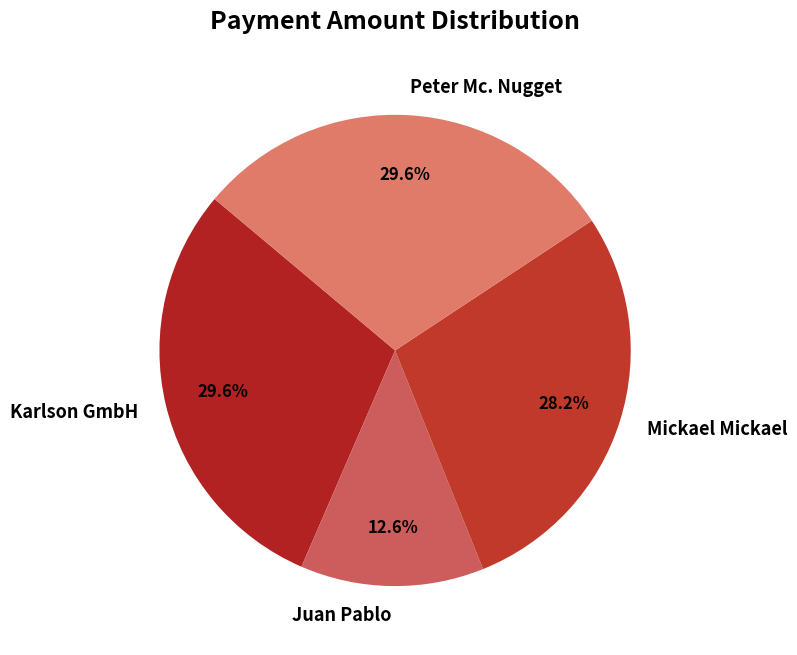

Which has a higher value, Mickael Mickael or Peter Mc. Nugget?

Peter Mc. Nugget